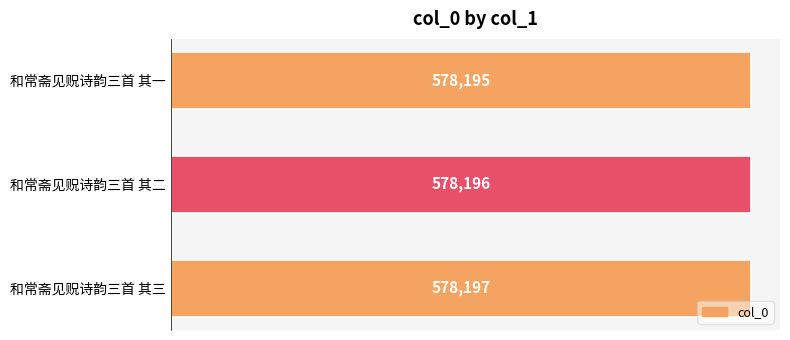

Is it true that the value at 和常斋见贶诗韵三首 其三 is 1018554?

False